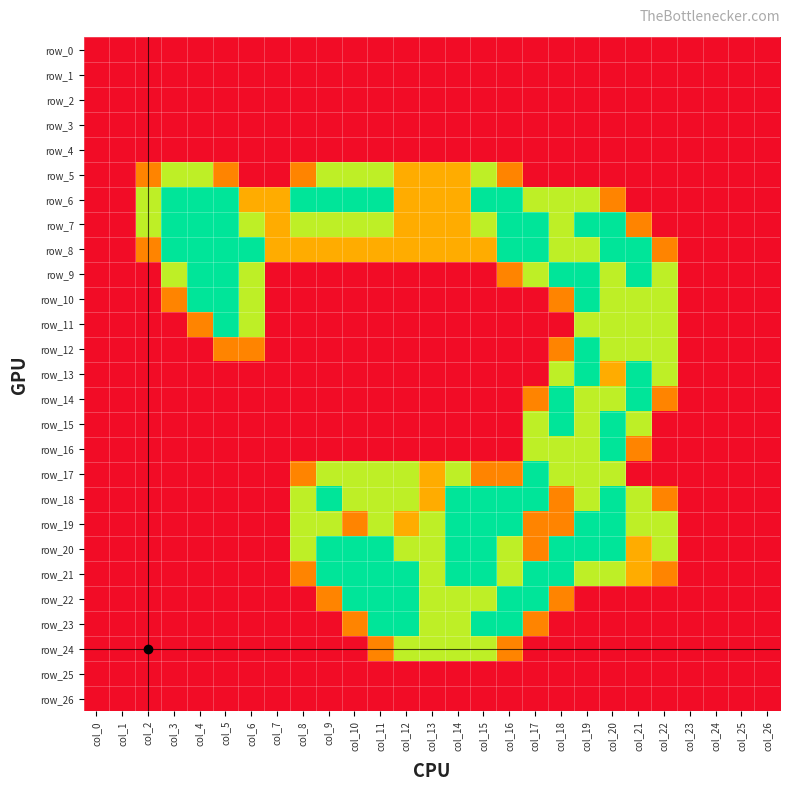

Rank the series by their maximum value, from highest to lowest.

row_6, row_7, row_8, row_9, row_10, row_11, row_12, row_13, row_14, row_15, row_16, row_17, row_18, row_19, row_20, row_21, row_22, row_23, row_5, row_24, row_0, row_1, row_2, row_3, row_4, row_25, row_26